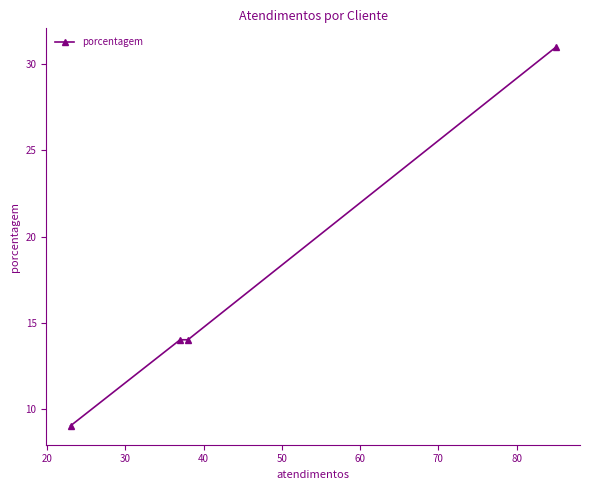

What is the value of the 2nd point from the left?

14